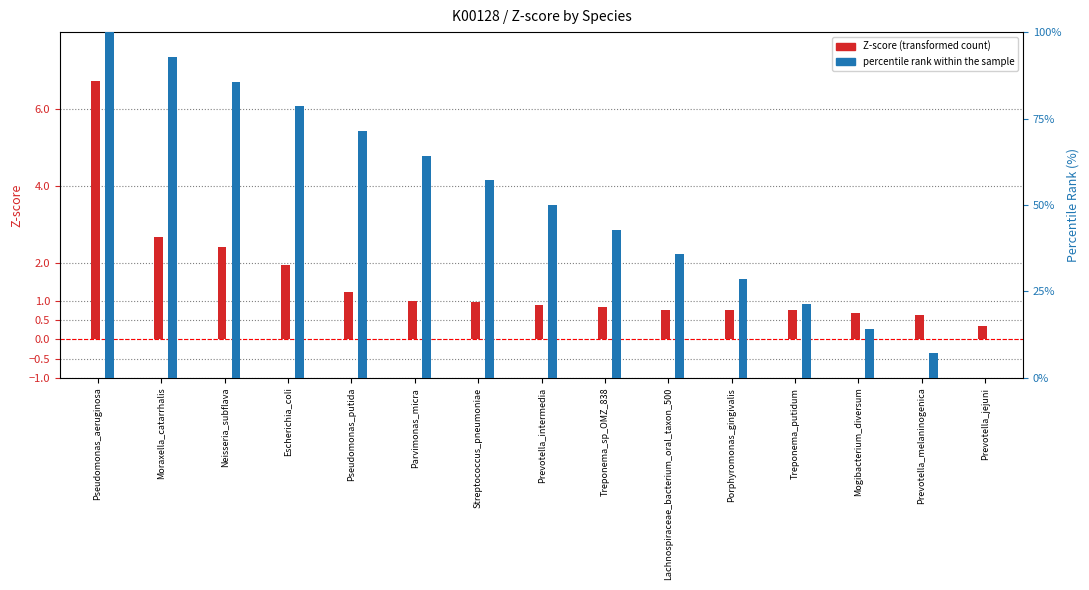

Reading right to left, what are all the values shown in this chart?

Z-score (transformed count): Prevotella_jejuni=0.3	Prevotella_melaninogenica=0.6	Mogibacterium_diversum=0.7	Treponema_putidum=0.8	Porphyromonas_gingivalis=0.8	Lachnospiraceae_bacterium_oral_taxon_500=0.8	Treponema_sp_OMZ_838=0.9	Prevotella_intermedia=0.9	Streptococcus_pneumoniae=1.0	Parvimonas_micra=1.0	Pseudomonas_putida=1.2	Escherichia_coli=1.9	Neisseria_subflava=2.4	Moraxella_catarrhalis=2.7	Pseudomonas_aeruginosa=6.7
percentile rank within the sample: Prevotella_jejuni=0.0	Prevotella_melaninogenica=7.1	Mogibacterium_diversum=14.3	Treponema_putidum=21.4	Porphyromonas_gingivalis=28.6	Lachnospiraceae_bacterium_oral_taxon_500=35.7	Treponema_sp_OMZ_838=42.9	Prevotella_intermedia=50.0	Streptococcus_pneumoniae=57.1	Parvimonas_micra=64.3	Pseudomonas_putida=71.4	Escherichia_coli=78.6	Neisseria_subflava=85.7	Moraxella_catarrhalis=92.9	Pseudomonas_aeruginosa=100.0